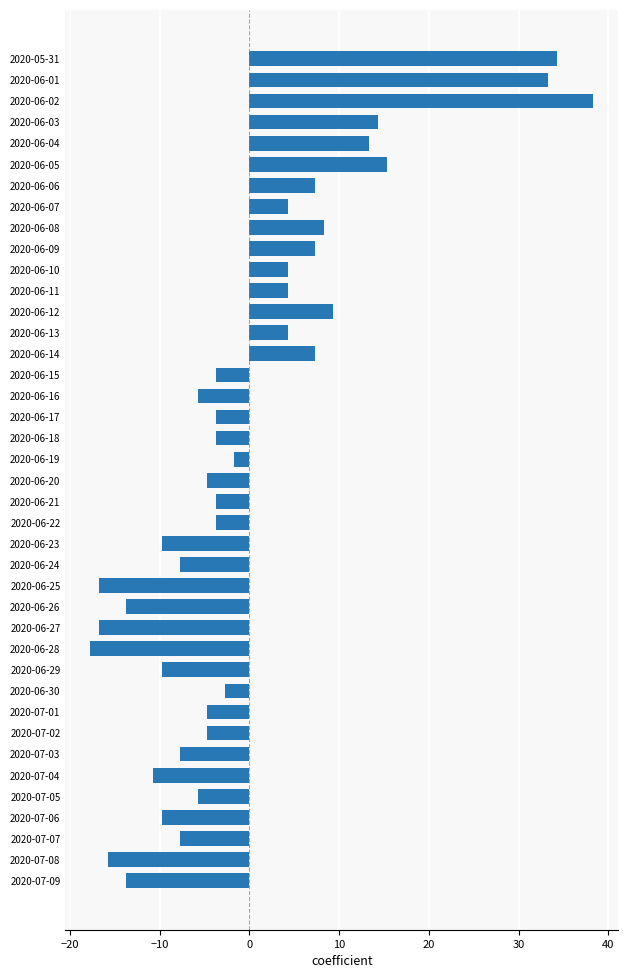

What is the difference between the values at 2020-06-27 and 2020-06-26?

3.0